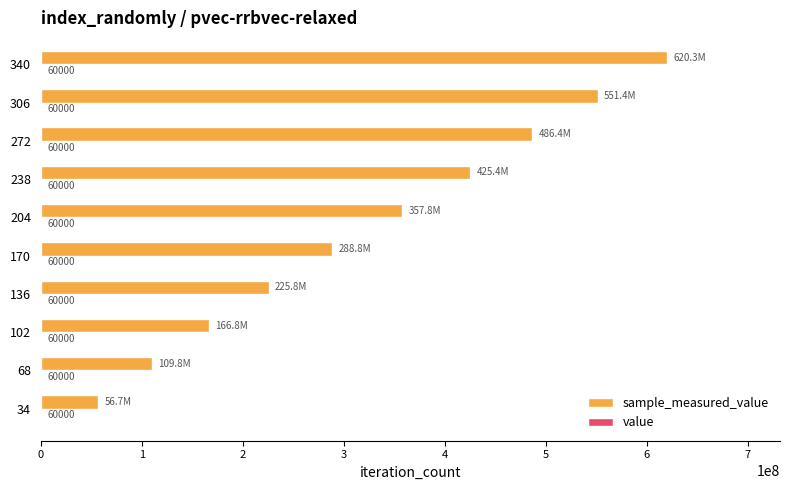

At which category is the sum across all series the highest?

340